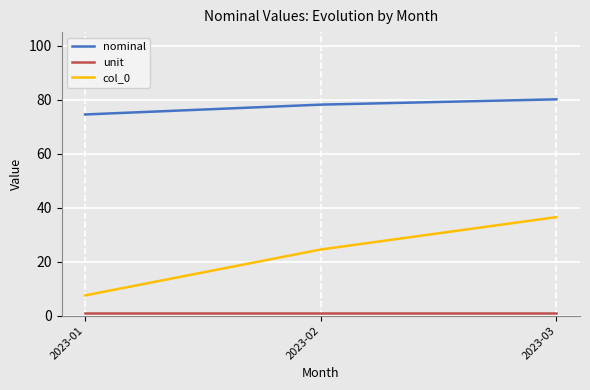

What is the sum of all col_0 values?

68.5